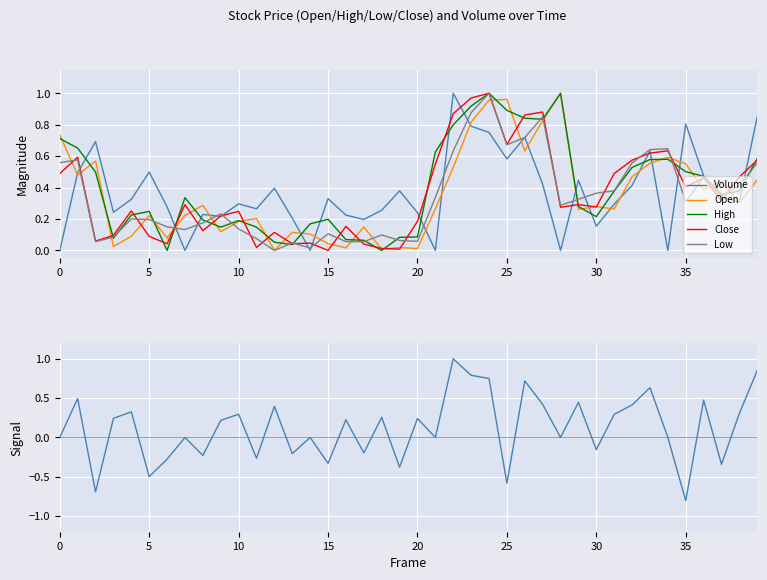

In Volume, how many points are higher than both neighbors (excluding endpoints)?

12